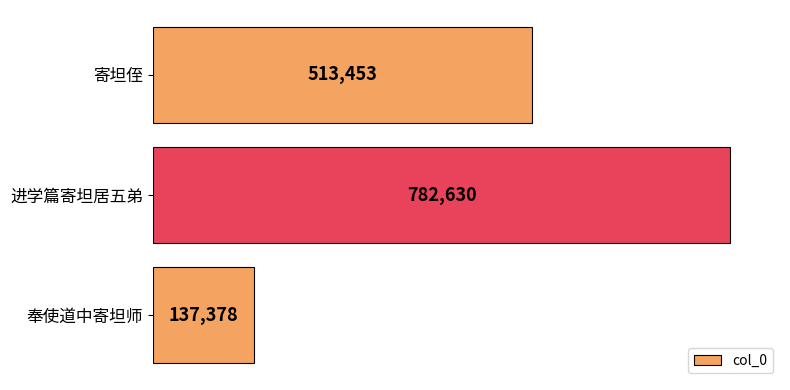

The value at 奉使道中寄坦师 is 137378. True or false?

True